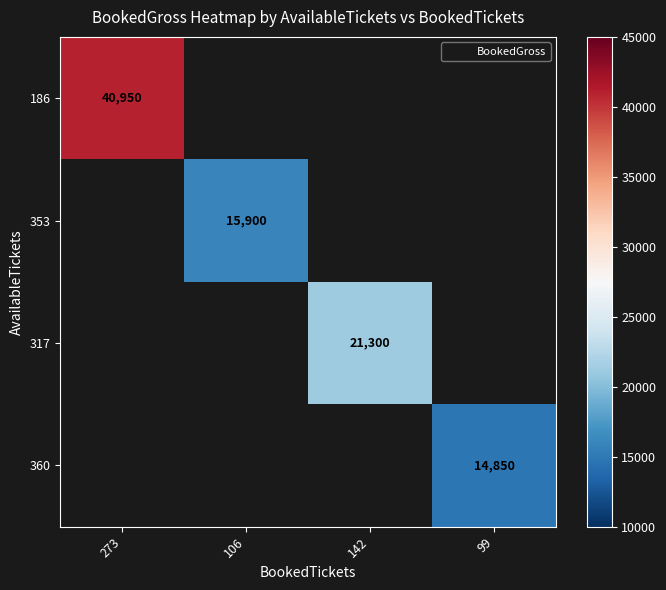

Is the value of 186 at 273 greater than the value of 317 at 106?

No